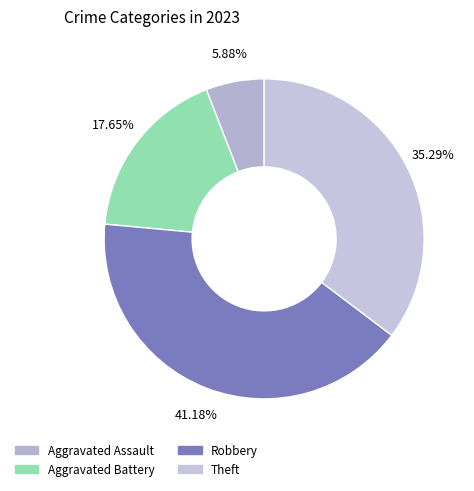

To the nearest percent, what is the average slice percentage?

25%